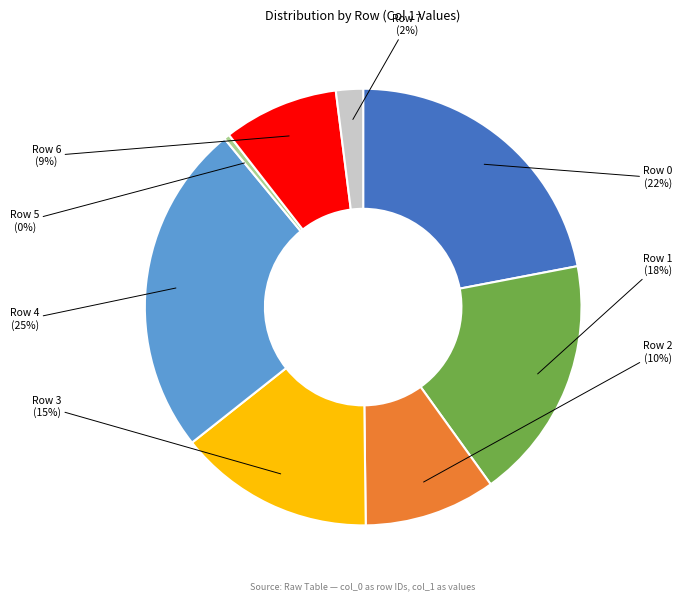

To the nearest percent, what is the average slice percentage?

12%